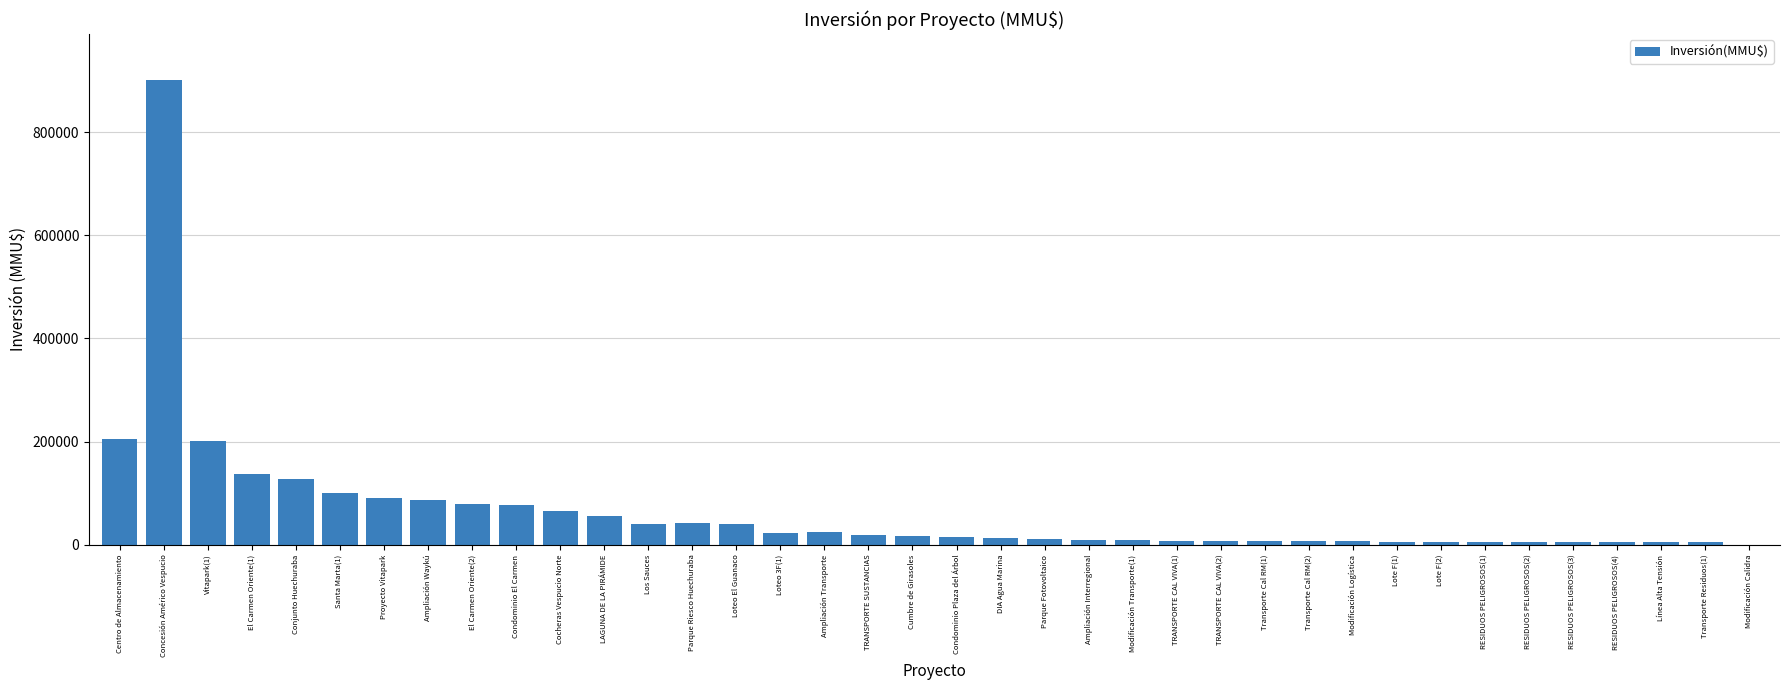

Approximately how many times larger is the value at Santa Marta(1) compared to Los Sauces?

2.4